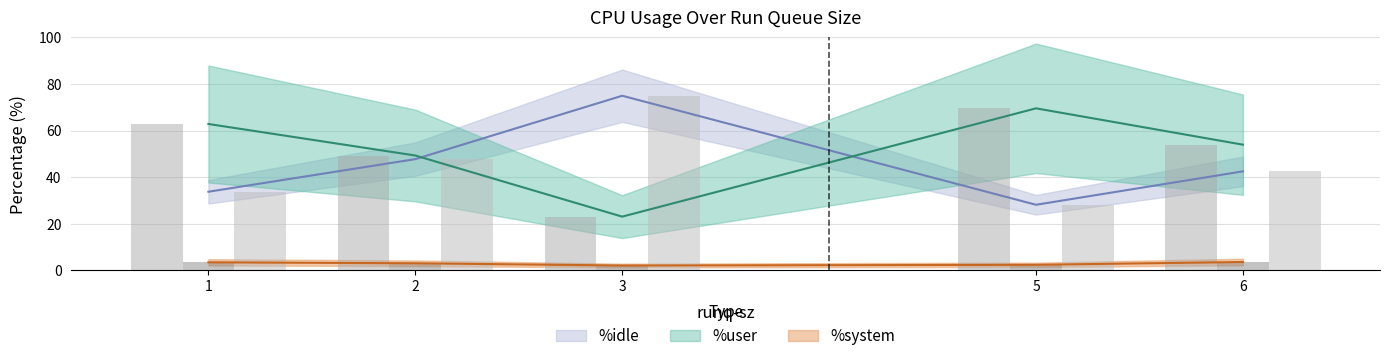

Which category has the lowest value across all series?

3